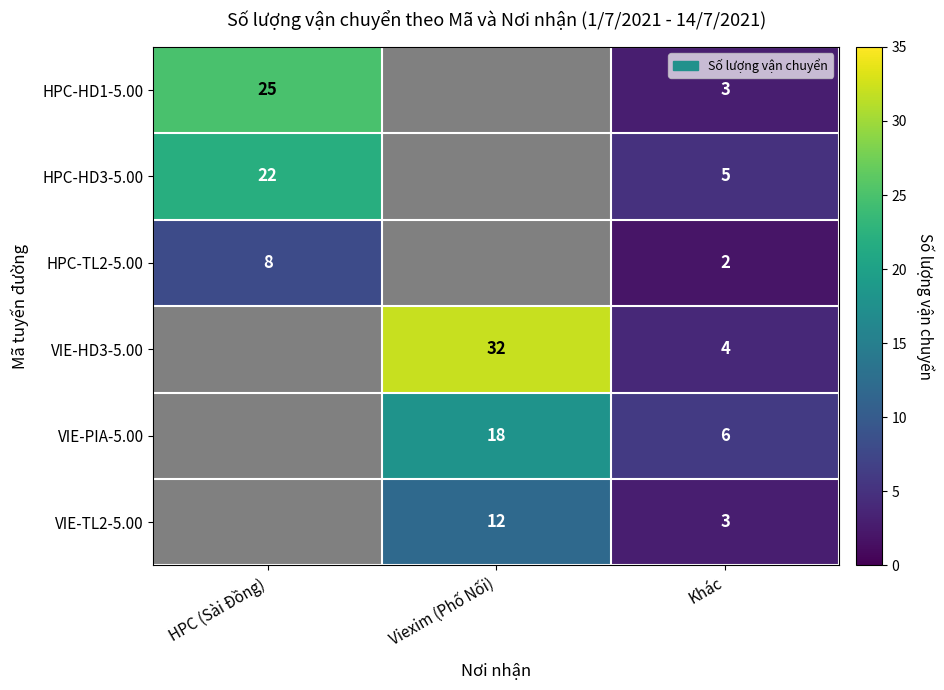

Is the value of HPC-HD1-5.00 at HPC (Sài Đồng) greater than the value of VIE-TL2-5.00 at Khác?

Yes